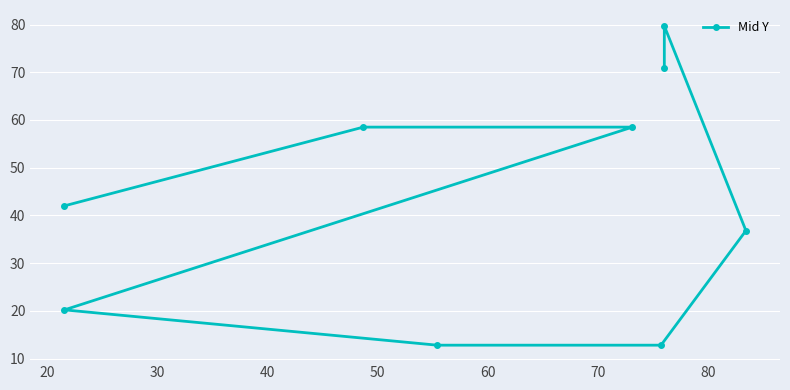

What is the minimum value shown in the chart?

12.8